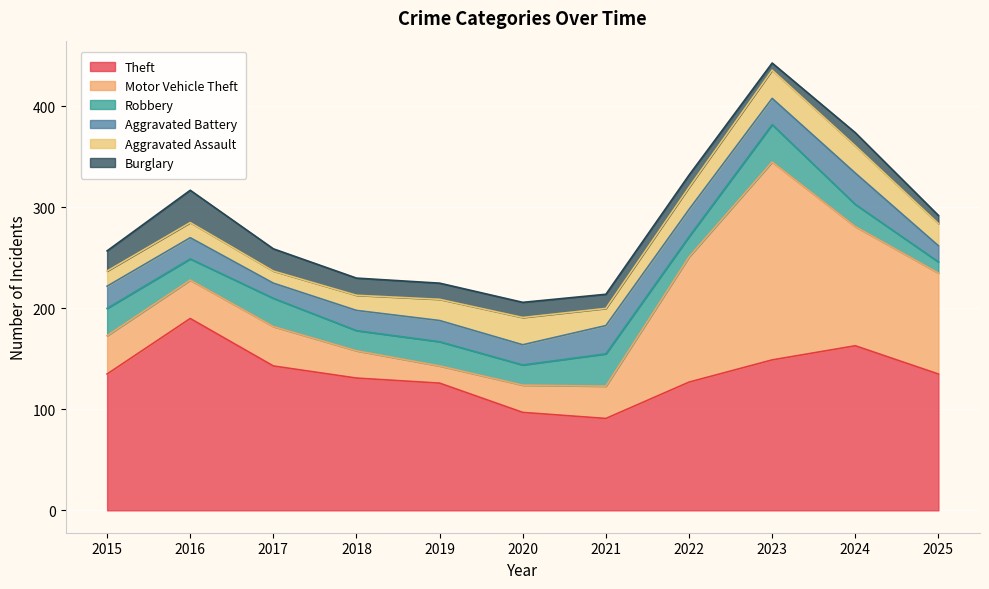

The value of Motor Vehicle Theft at 2015 is 60. True or false?

False